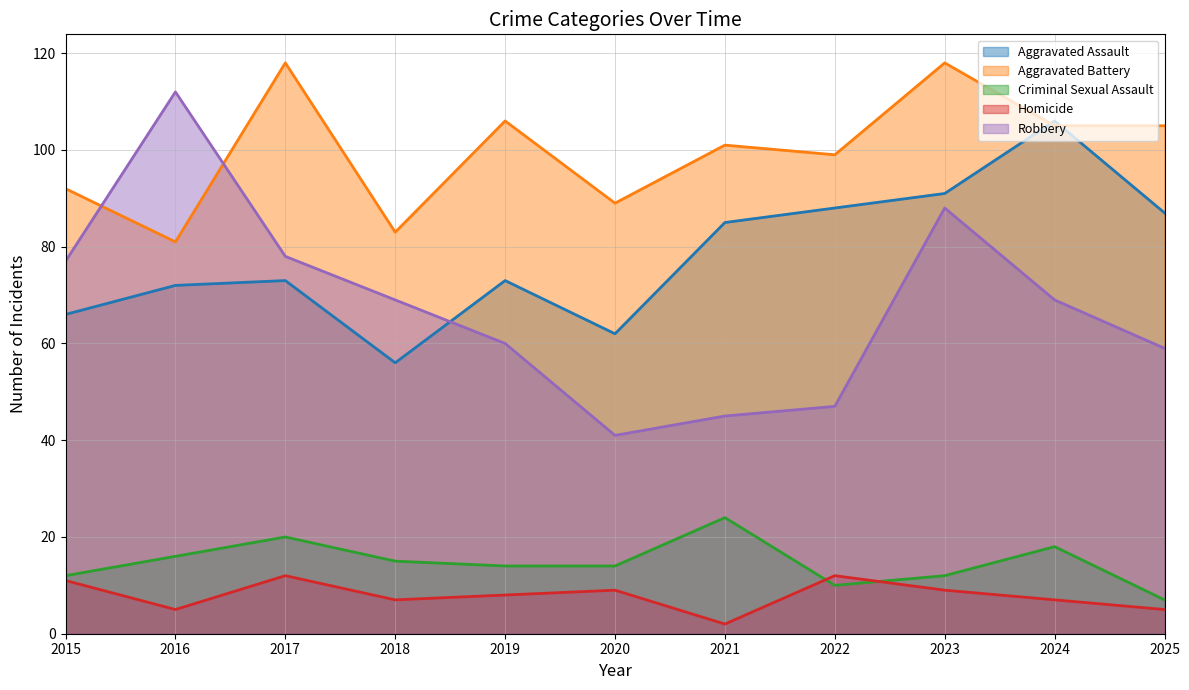

What is the value of the Robbery point at the 9th from the left?

88